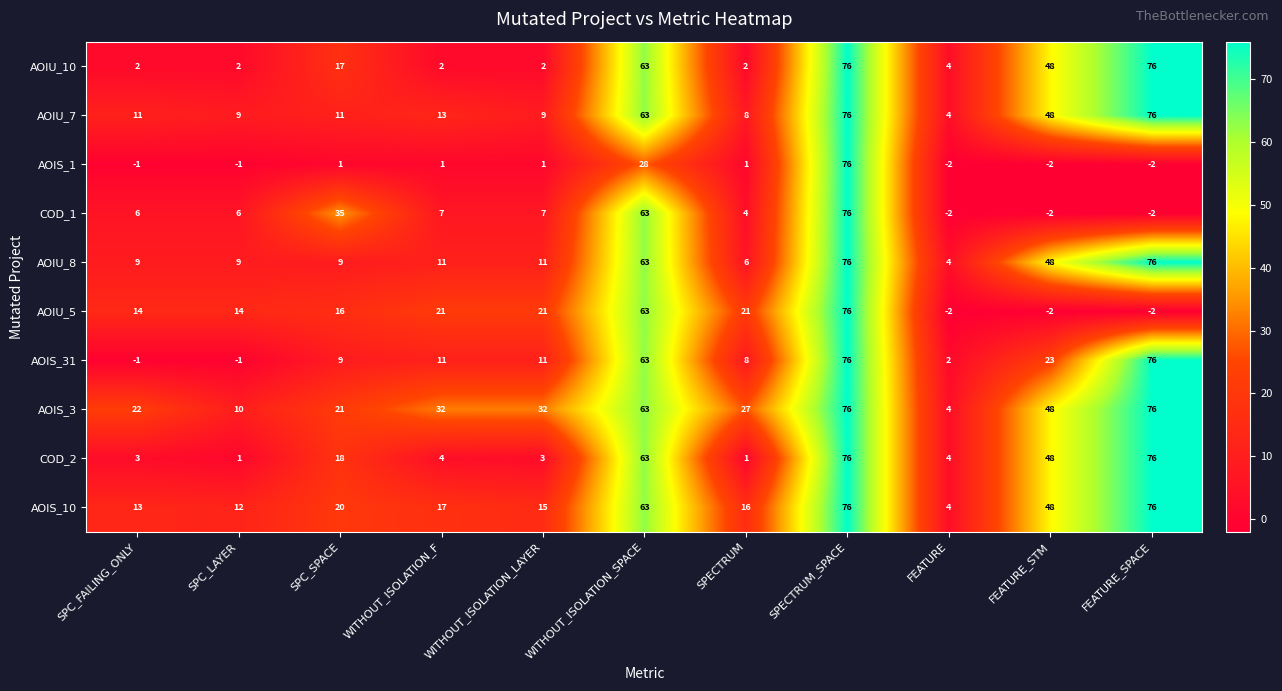

What value does the AOIU_7 series have at SPC_LAYER, to the nearest 10?

10